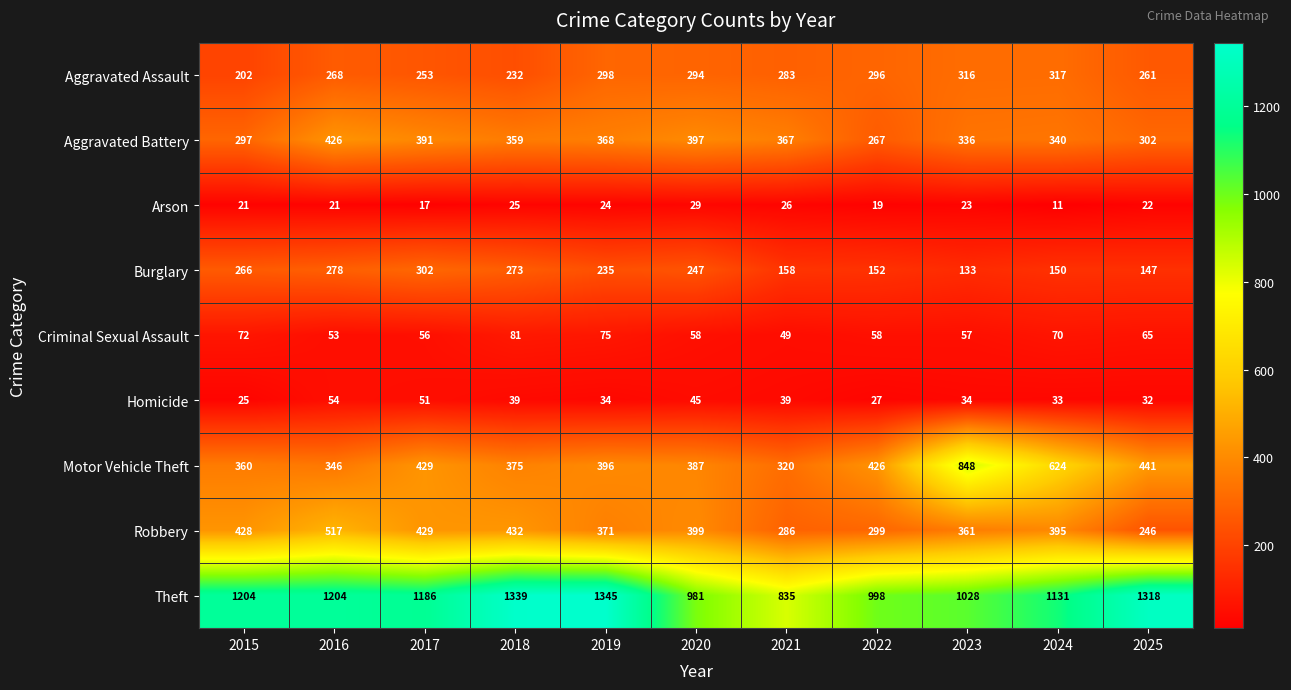

Rank the series by their maximum value, from highest to lowest.

Theft, Motor Vehicle Theft, Robbery, Aggravated Battery, Aggravated Assault, Burglary, Criminal Sexual Assault, Homicide, Arson